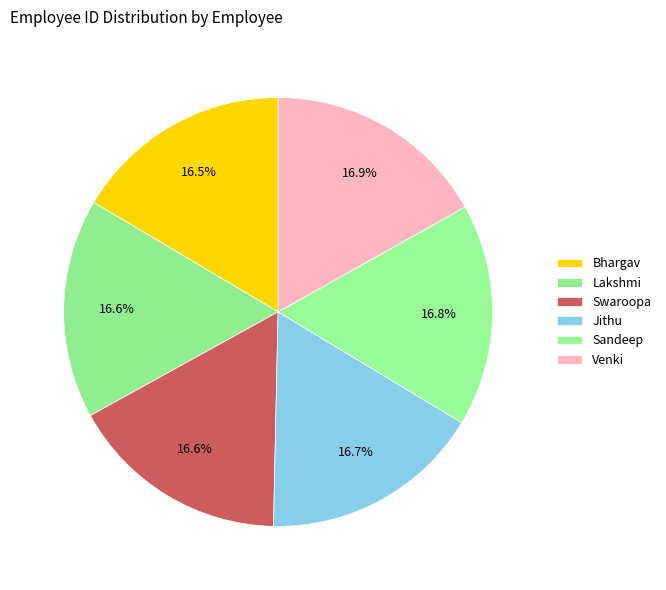

How many segments does this pie chart have?

6